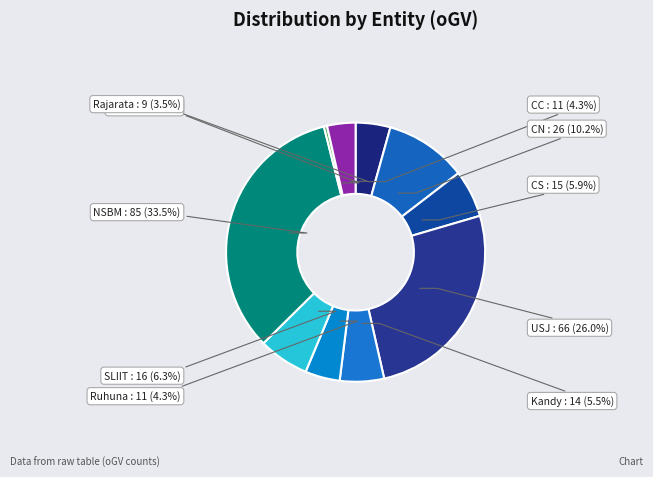

How many segments does this pie chart have?

10